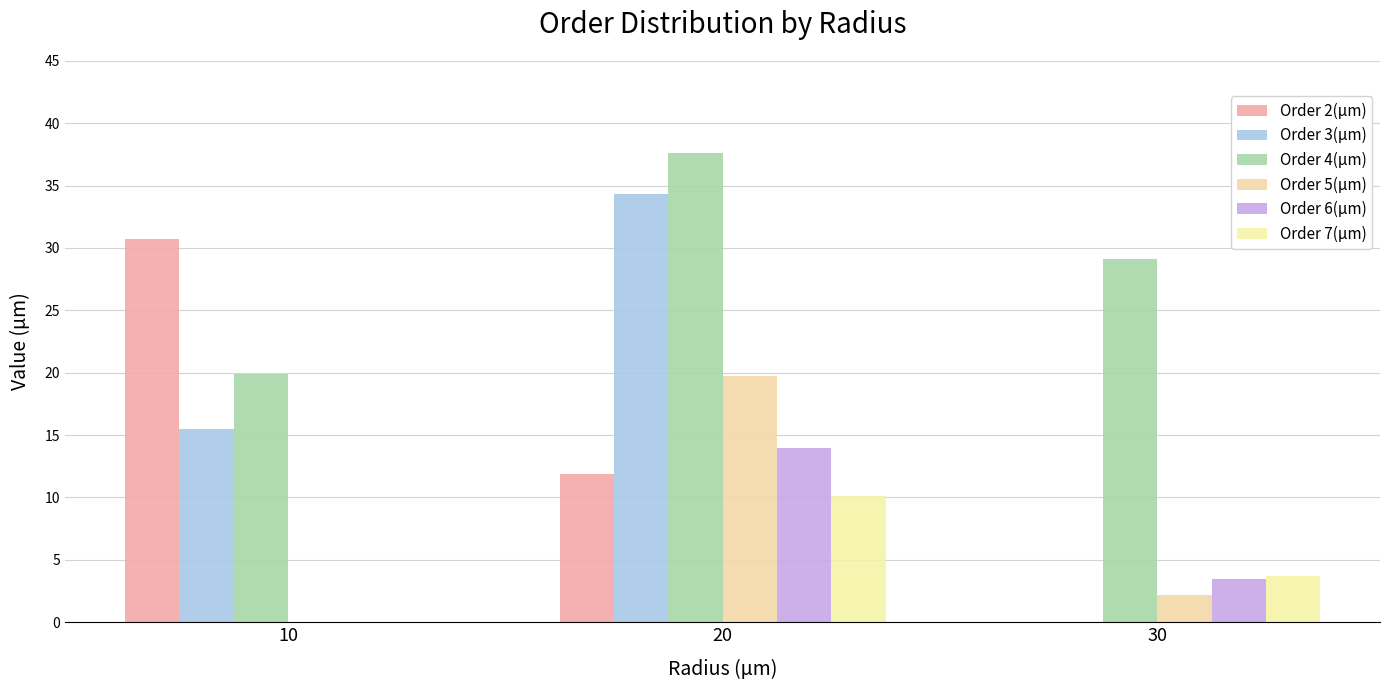

How many values in the Order 7(µm) series exceed 3?

2